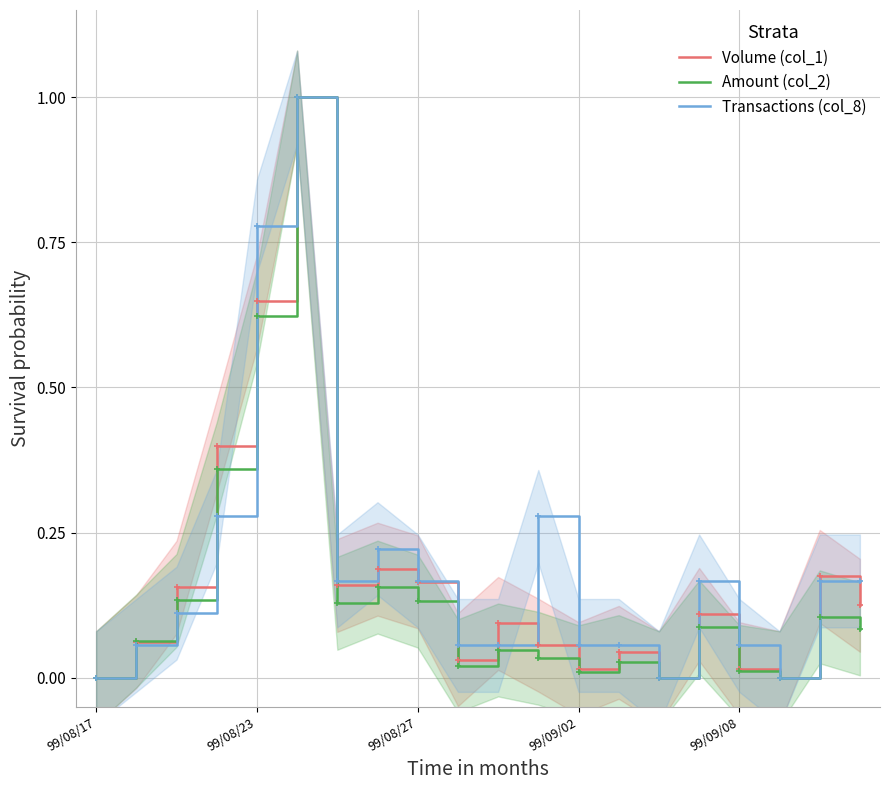

Which series has the largest range (max minus min)?

Volume (col_1)